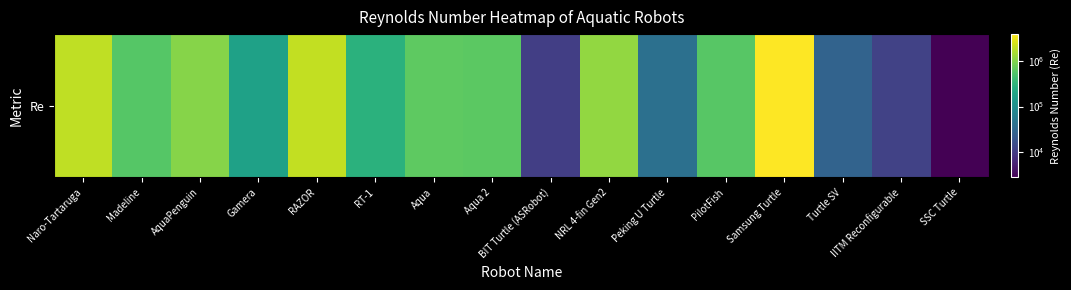

Reading right to left, extract all data points from this chart.

2700.0	11250.0	27291.6	4000000.0	606000.0	39600.0	1212000.0	10500.0	638000.0	650000.0	282240.0	2040000.0	177800.0	1069530.0	577200.0	2000000.0